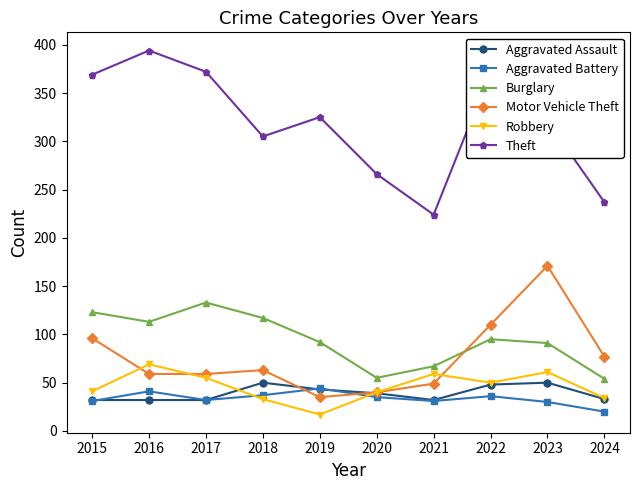

Read the Robbery value at 2024.

34